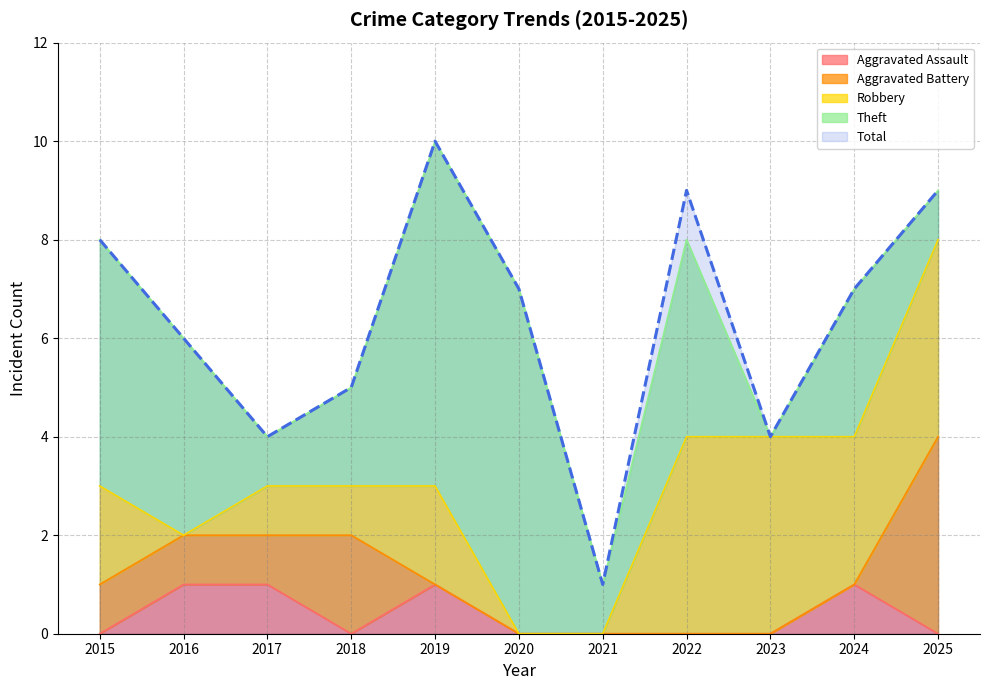

Reading left to right, what are all the values shown in this chart?

Aggravated Assault: 2015=0	2016=1	2017=1	2018=0	2019=1	2020=0	2021=0	2022=0	2023=0	2024=1	2025=0
Aggravated Battery: 2015=1	2016=1	2017=1	2018=2	2019=0	2020=0	2021=0	2022=0	2023=0	2024=0	2025=4
Robbery: 2015=2	2016=0	2017=1	2018=1	2019=2	2020=0	2021=0	2022=4	2023=4	2024=3	2025=4
Theft: 2015=5	2016=4	2017=1	2018=2	2019=7	2020=7	2021=1	2022=4	2023=0	2024=3	2025=1
Total: 2015=8	2016=6	2017=4	2018=5	2019=10	2020=7	2021=1	2022=9	2023=4	2024=7	2025=9